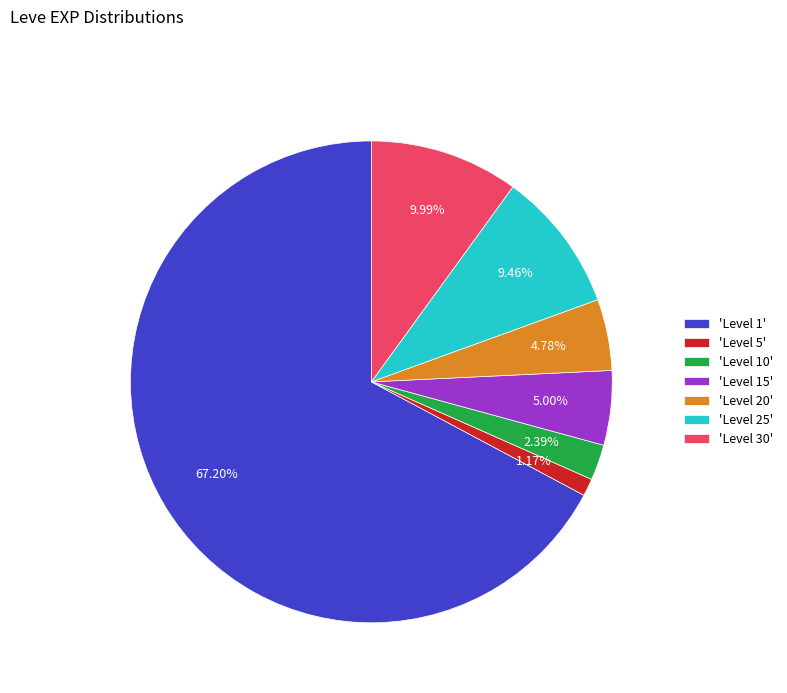

Does any single category account for the majority?

Yes